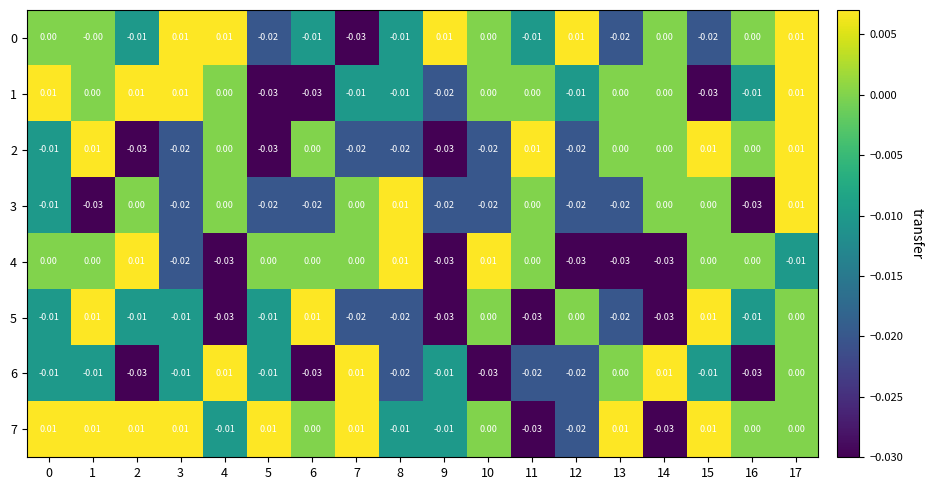

Is the value of 5 at 17 greater than the value of 0 at 7?

Yes